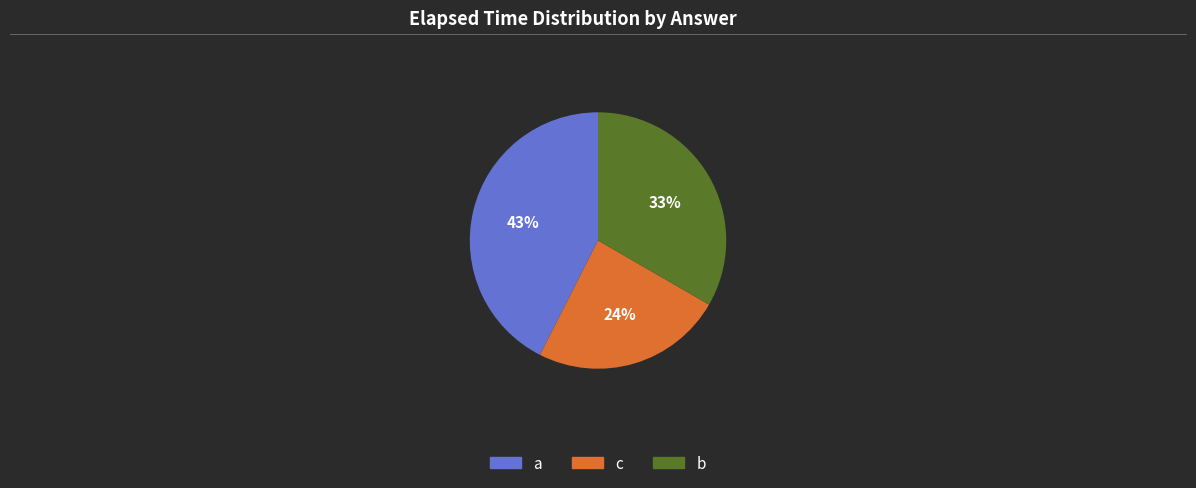

How many segments does this pie chart have?

3